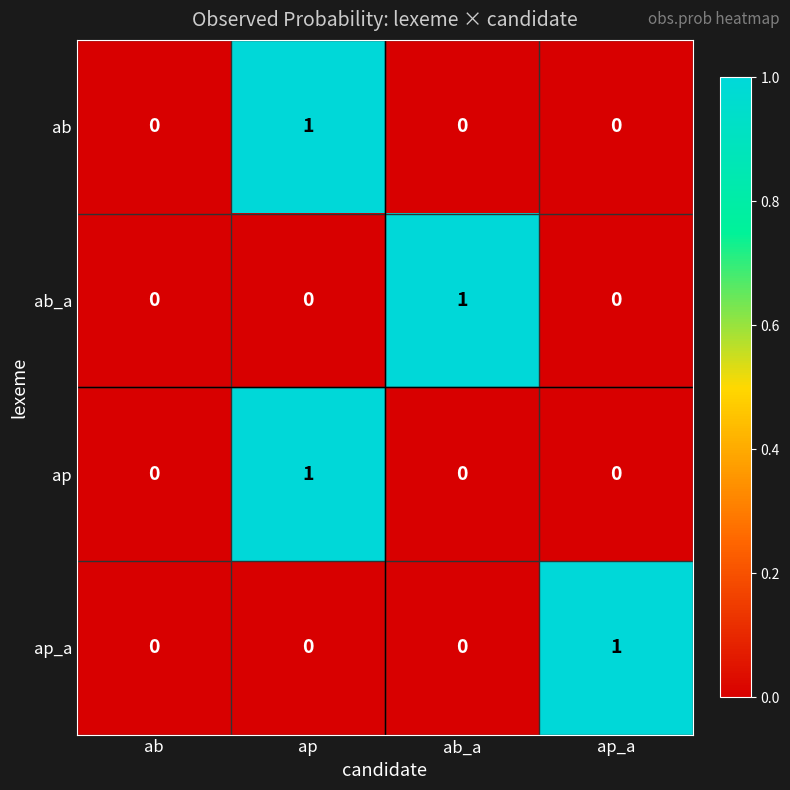

At which category is the sum across all series the highest?

ap